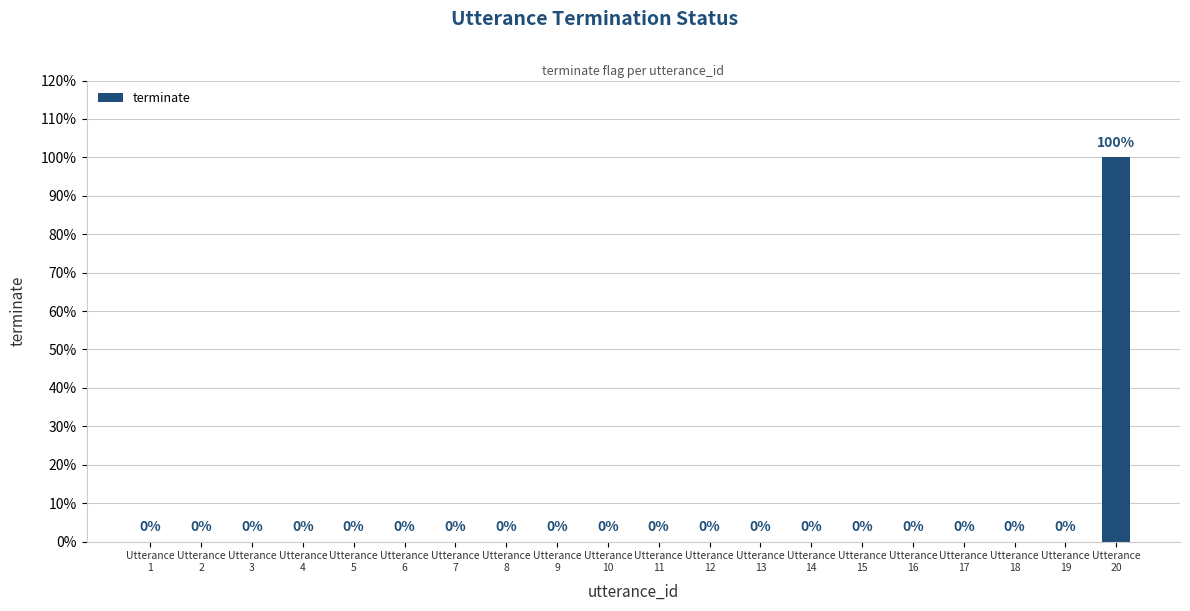

Reading left to right, what are all the values shown in this chart?

Utterance
1=0	Utterance
2=0	Utterance
3=0	Utterance
4=0	Utterance
5=0	Utterance
6=0	Utterance
7=0	Utterance
8=0	Utterance
9=0	Utterance
10=0	Utterance
11=0	Utterance
12=0	Utterance
13=0	Utterance
14=0	Utterance
15=0	Utterance
16=0	Utterance
17=0	Utterance
18=0	Utterance
19=0	Utterance
20=1